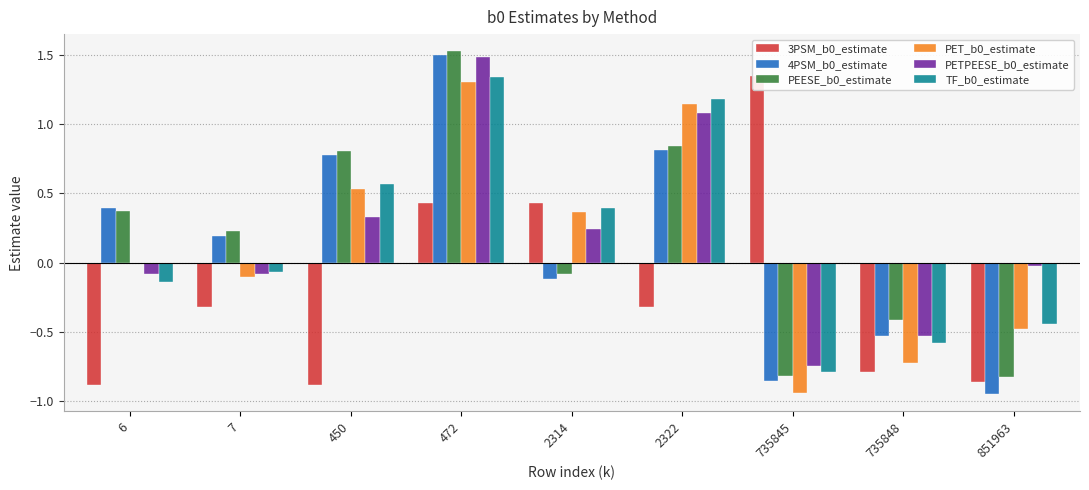

Where is TF_b0_estimate nearest to the value 0?

7